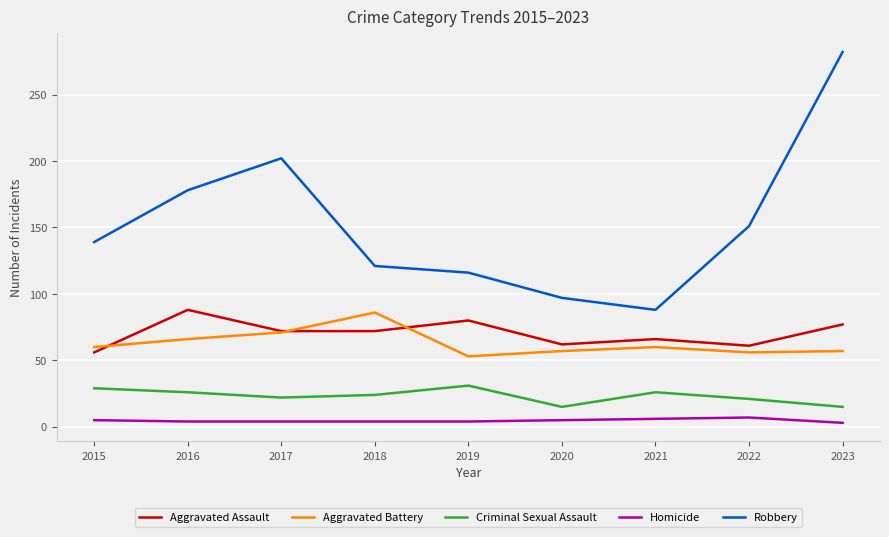

What is the maximum value shown in the chart?

282